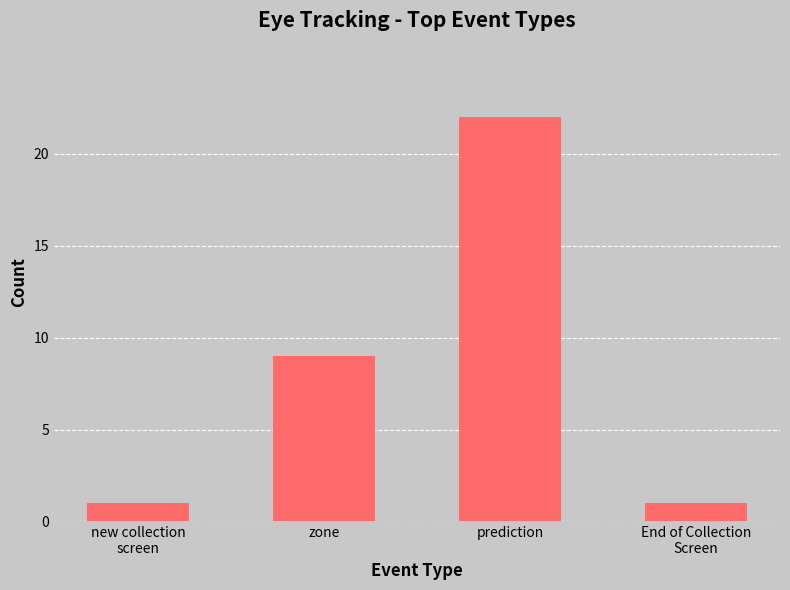

What is the label of the 4th bar from the right?

new collection
screen